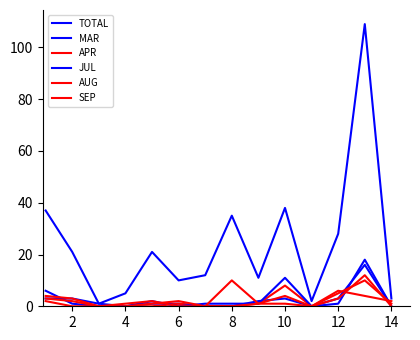

How many interior local valleys does the AUG series have?

2